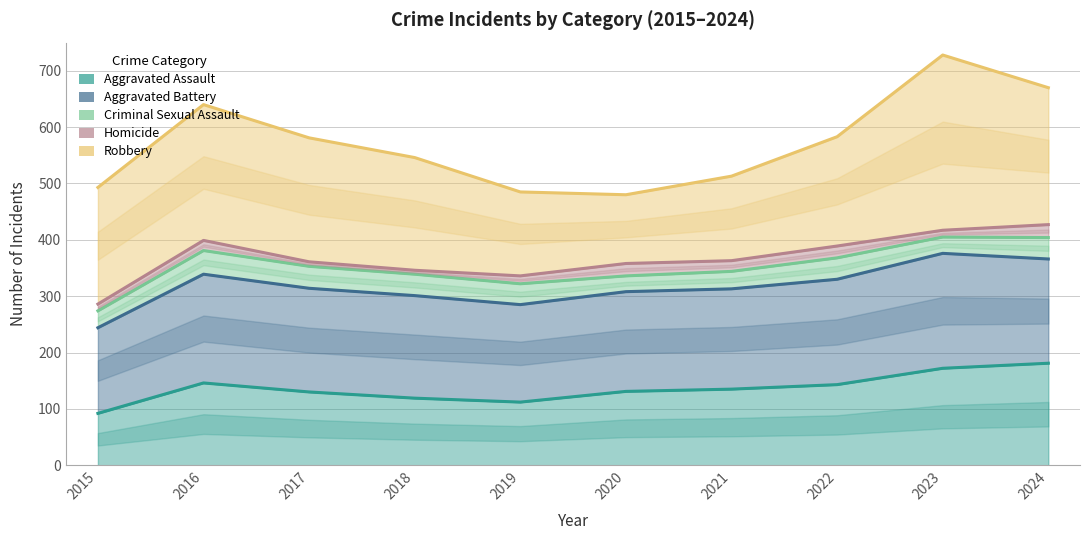

Is the value of Aggravated Battery (line) at 2015 greater than the value of Homicide (line) at 2015?

No